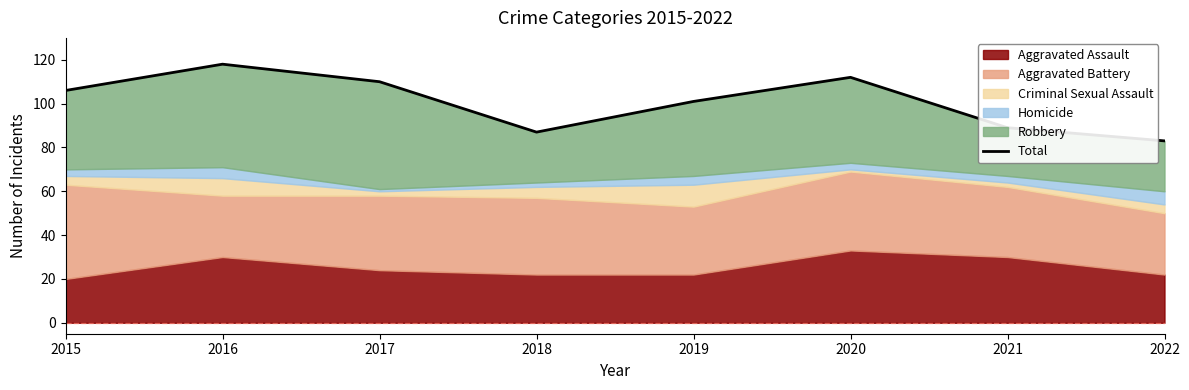

The value at 2016 is 118. True or false?

True